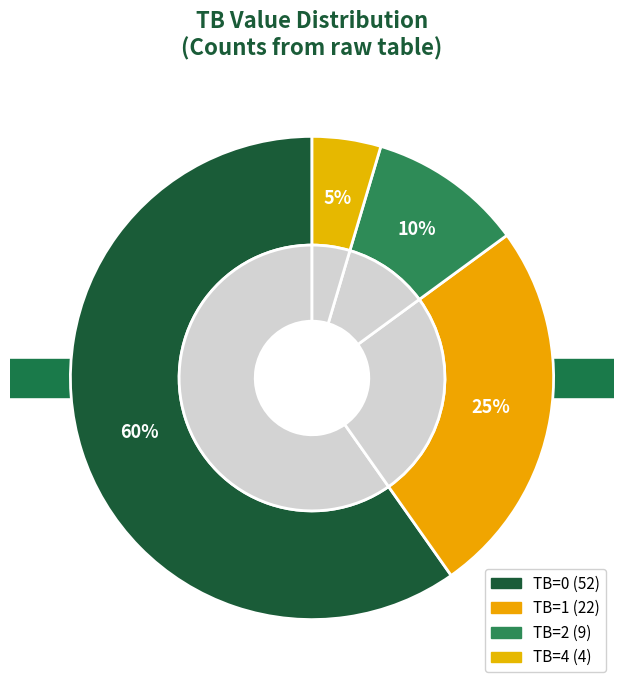

Count the number of slices in the pie.

4